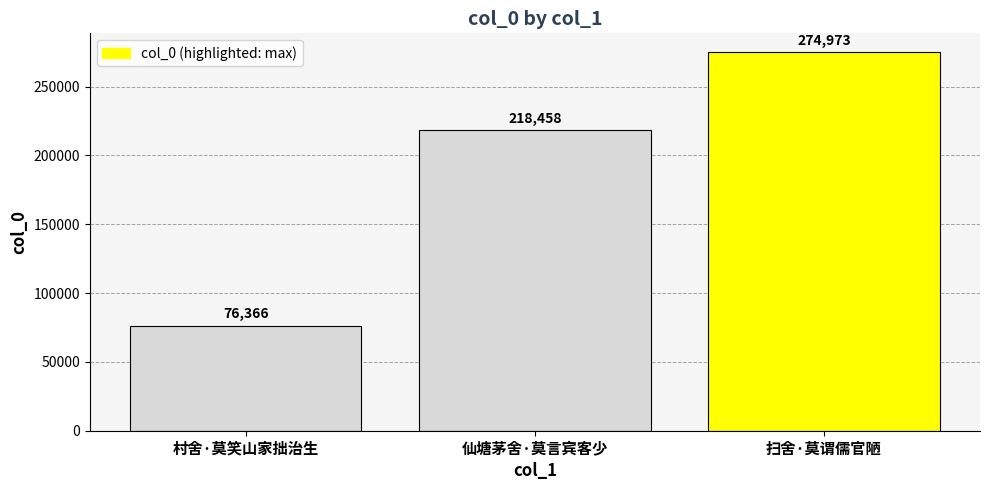

What is the change in value from 村舍·莫笑山家拙治生 to 仙塘茅舍·莫言宾客少?

+142092